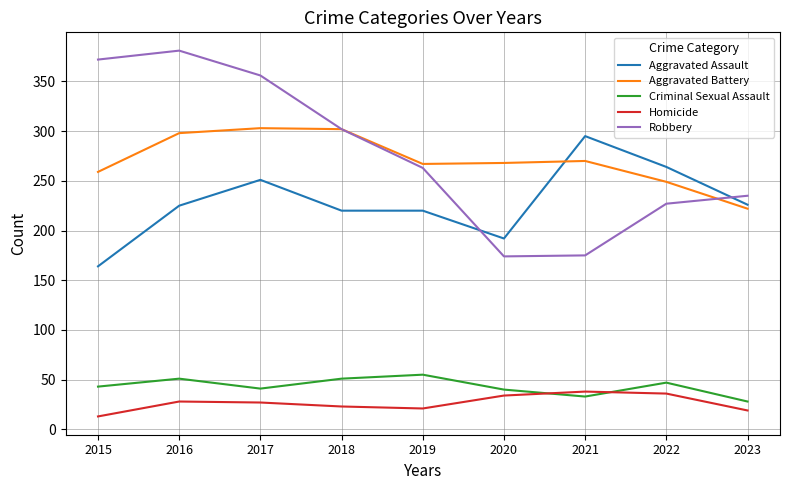

Rank the series at 2015 from lowest to highest value.

Homicide, Criminal Sexual Assault, Aggravated Assault, Aggravated Battery, Robbery